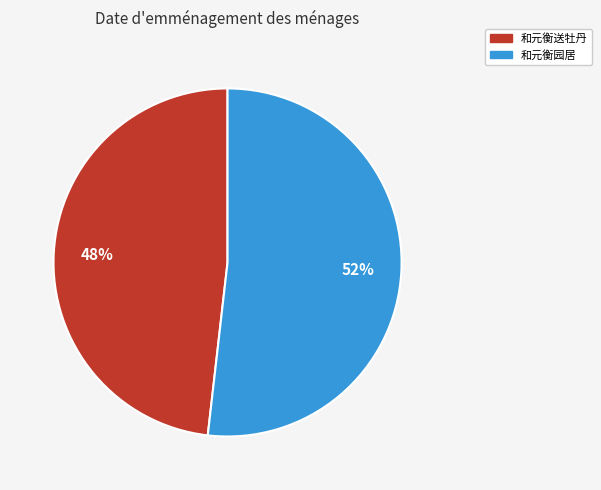

To the nearest percent, what is the average slice percentage?

50%